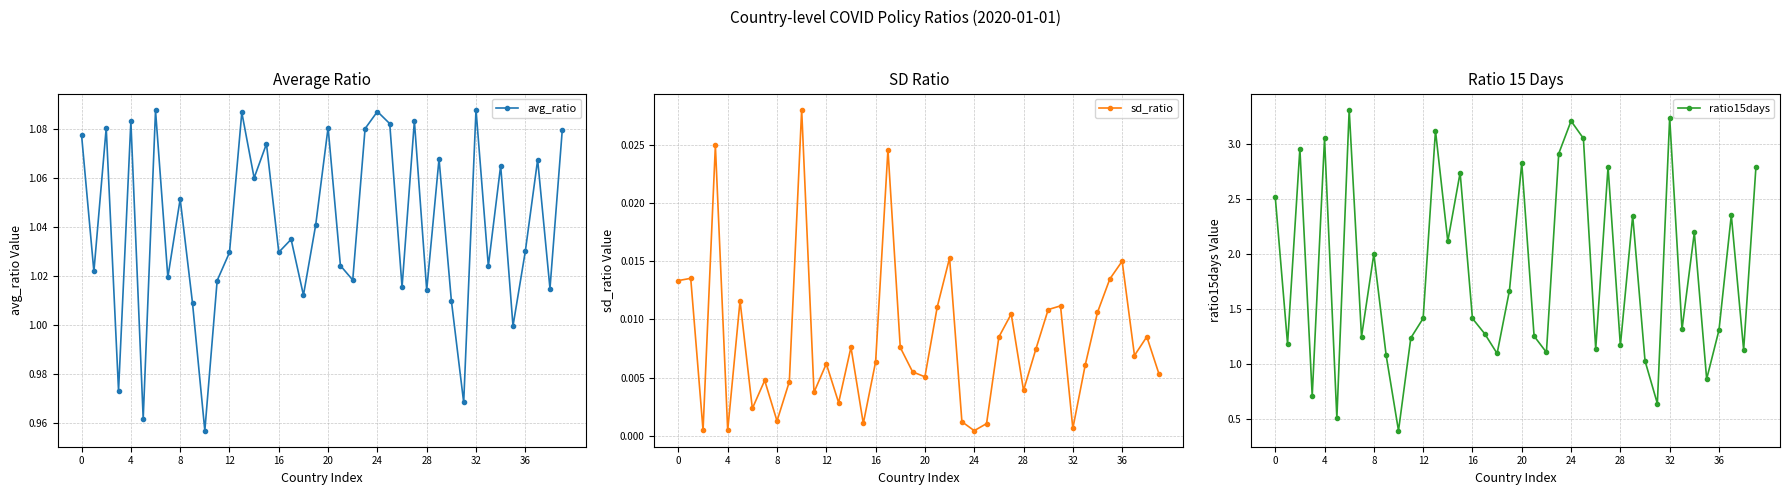

True or false: avg_ratio has more than 0 interior local peaks.

True